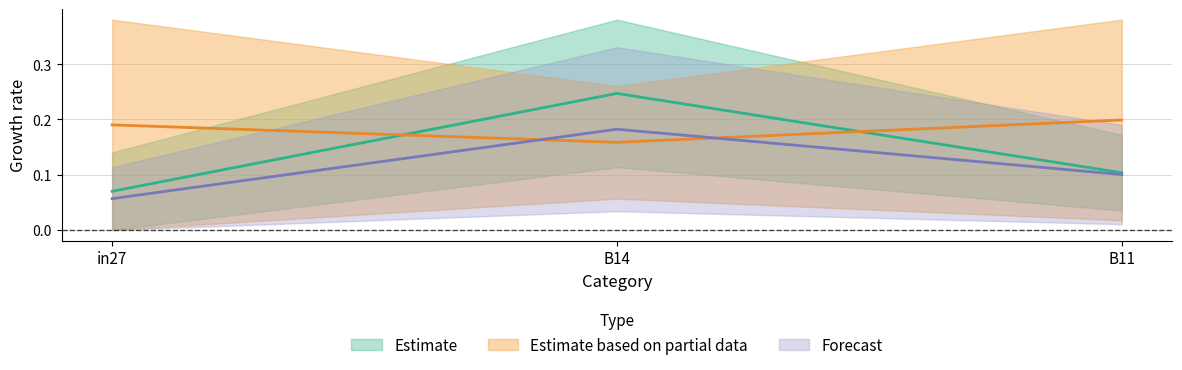

How many data points does each series have?

3